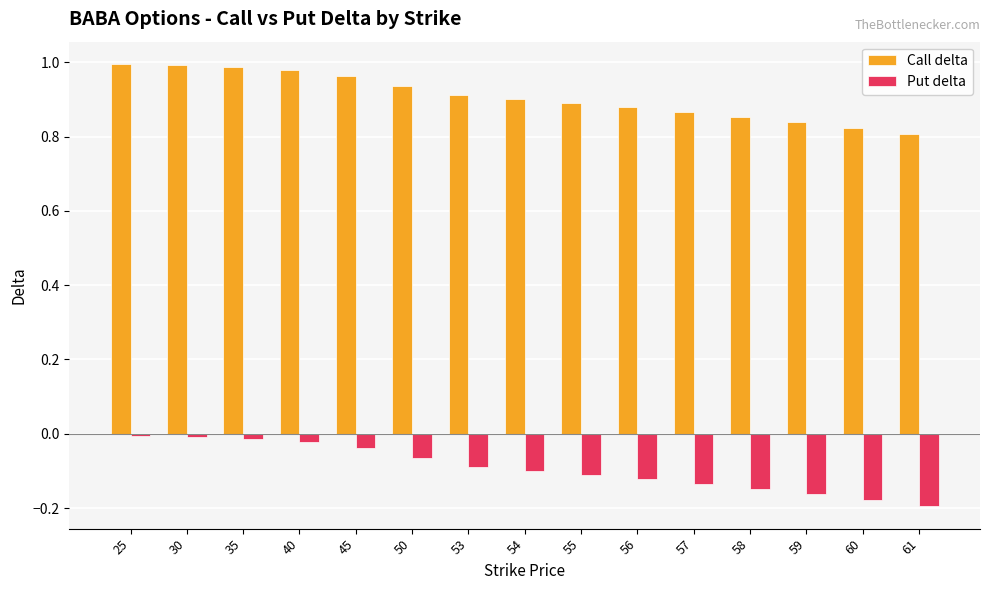

The value of Call delta at 60 is 0.8. True or false?

True